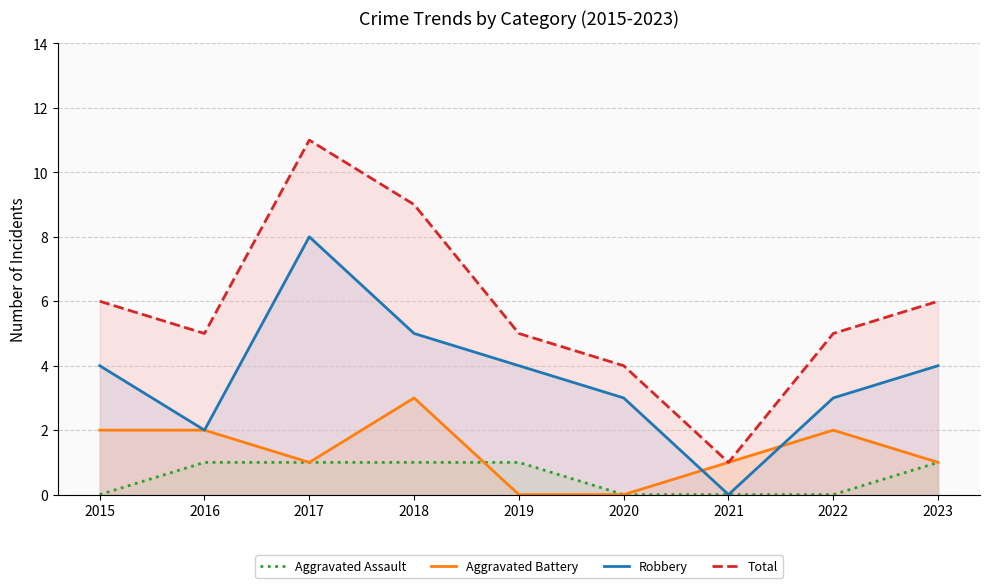

Where is Aggravated Battery nearest to the value 1?

2017